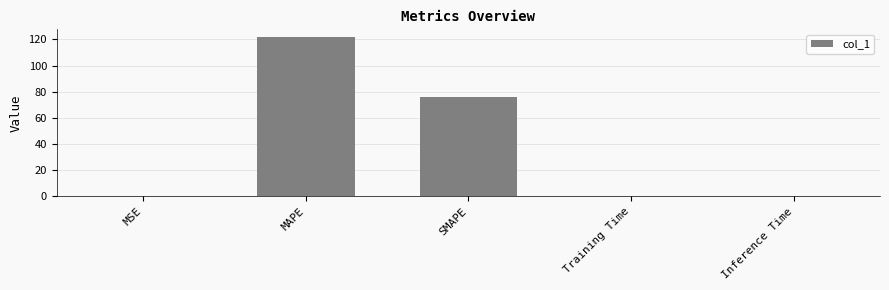

What is the sum of all values?

197.4